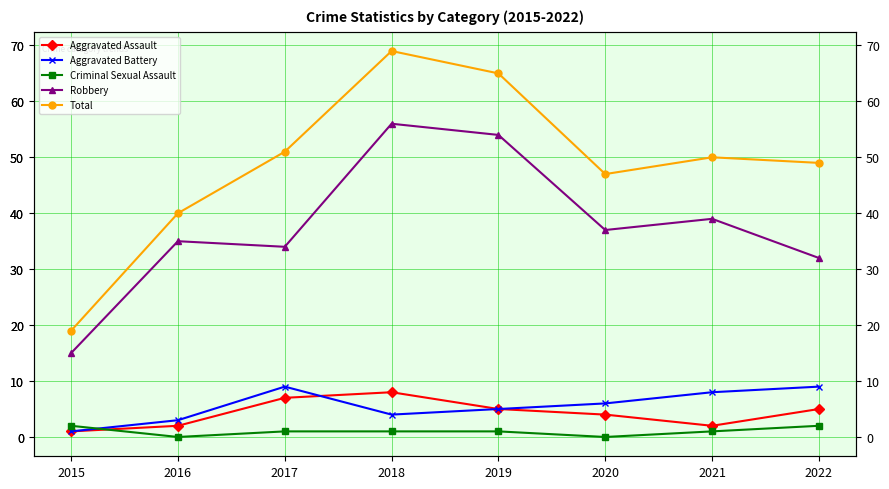

What is the difference between the Aggravated Assault values at 2016 and 2017?

5